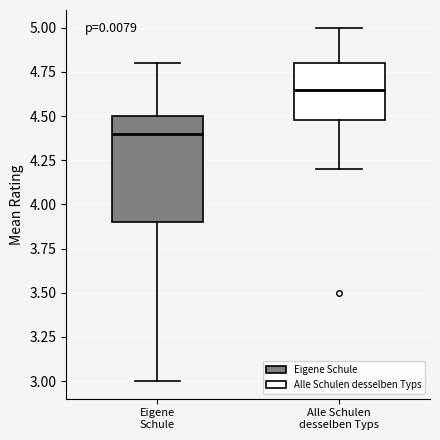

Which box has the lowest median line?

Eigene Schule